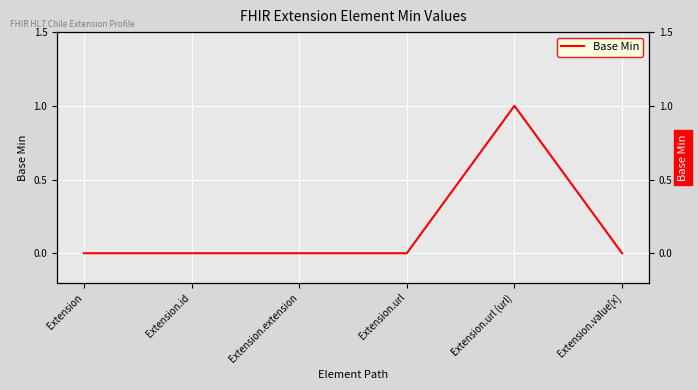

Which label corresponds to the smallest value in the chart?

Extension